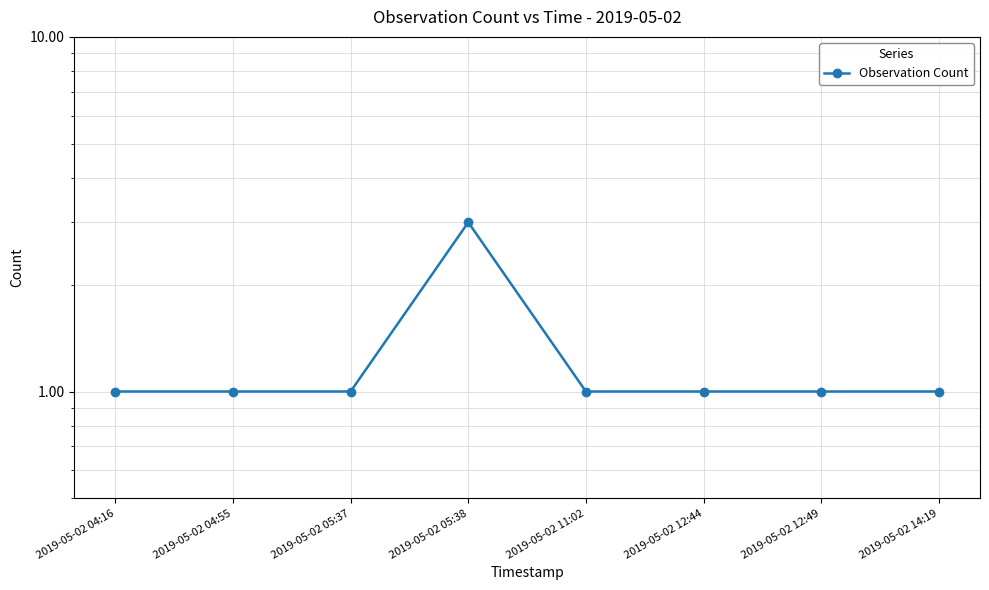

Reading right to left, extract all data points from this chart.

2019-05-02 14:19=1	2019-05-02 12:49=1	2019-05-02 12:44=1	2019-05-02 11:02=1	2019-05-02 05:38=3	2019-05-02 05:37=1	2019-05-02 04:55=1	2019-05-02 04:16=1